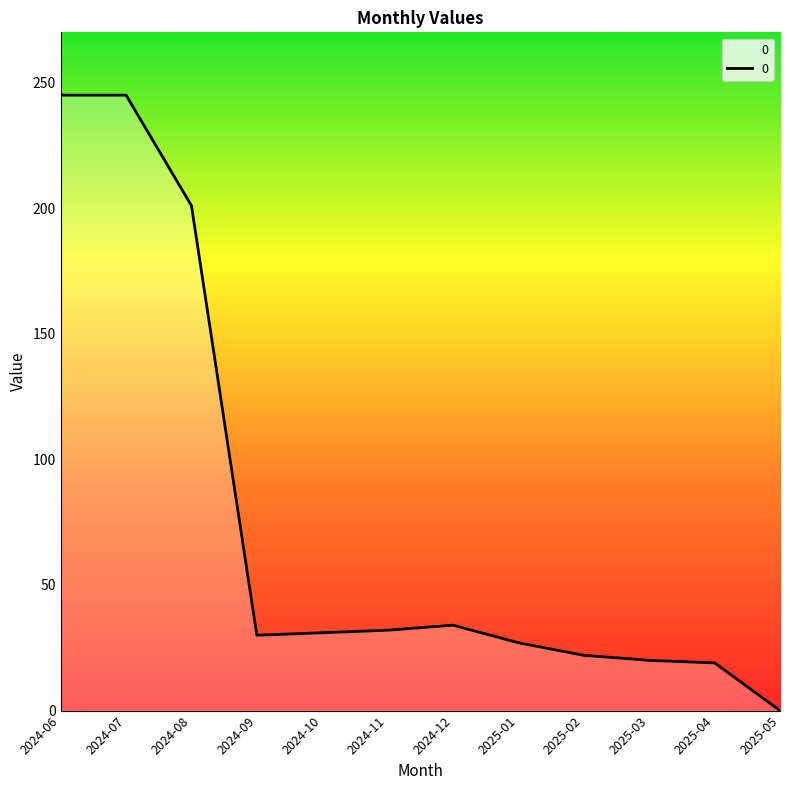

Where is the data nearest to the value 122?

2024-08